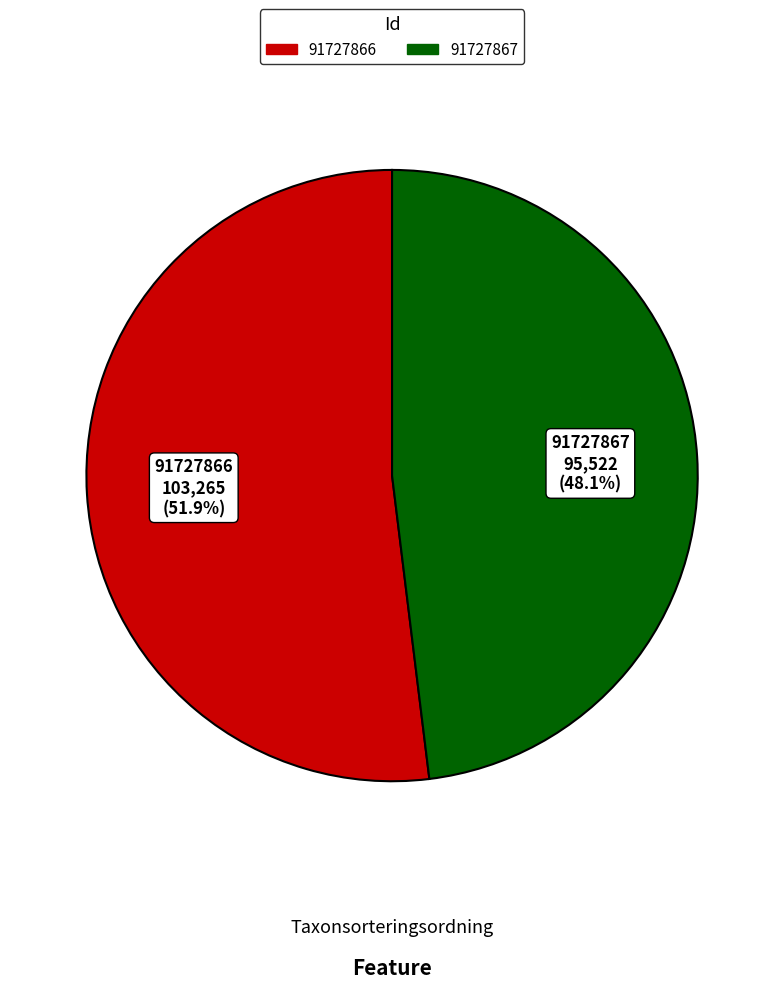

The 91727867 slice represents 48% of the pie. True or false?

True